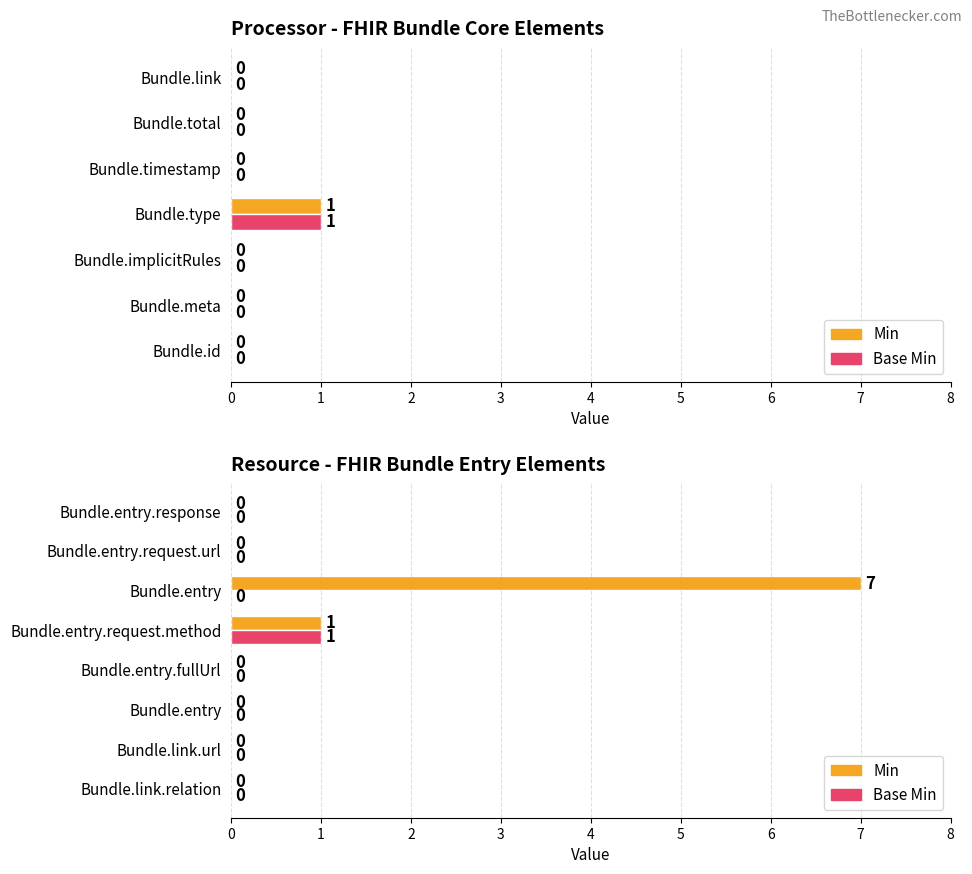

Is it true that Base Min equals 0 at 5?

True